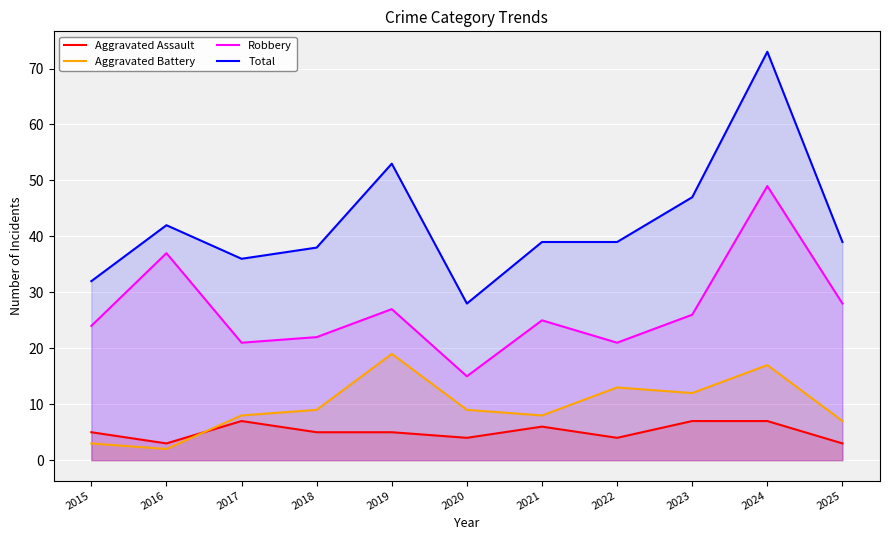

What is the difference between the maximum and second lowest values in the Aggravated Assault series?

4